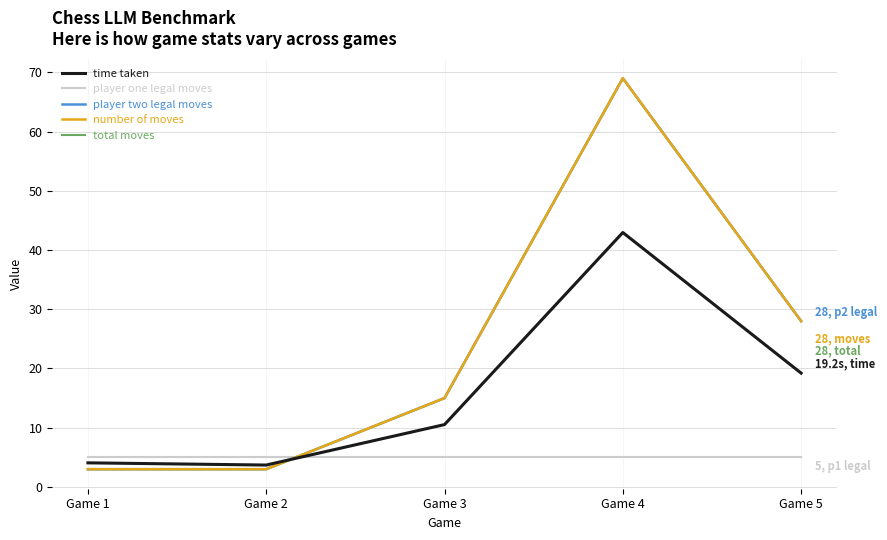

What is the difference between the total moves values at Game 2 and Game 4?

66.0